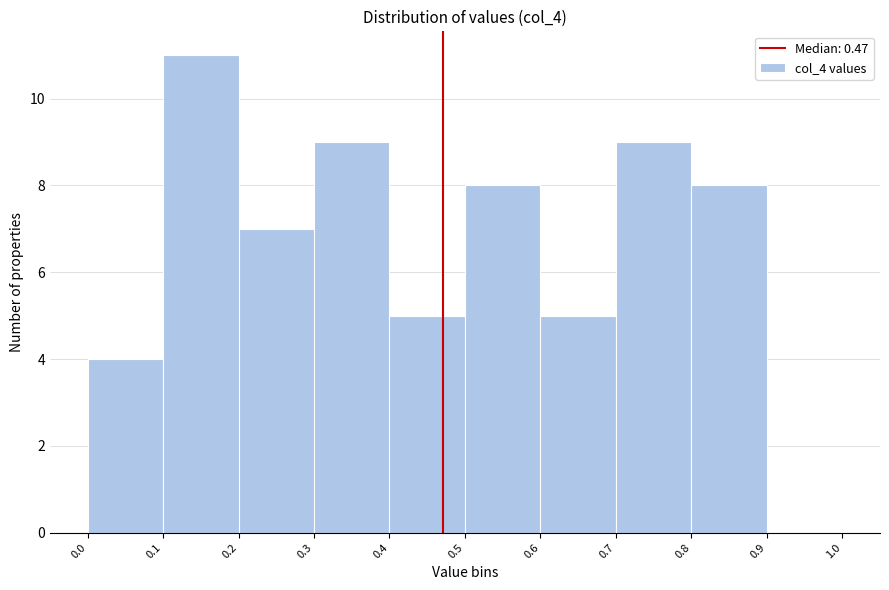

What is the height of the bar covering 0.7 to 0.8 on the x-axis? The values are not printed on the chart, so give them approximately, as read against the axis.

9